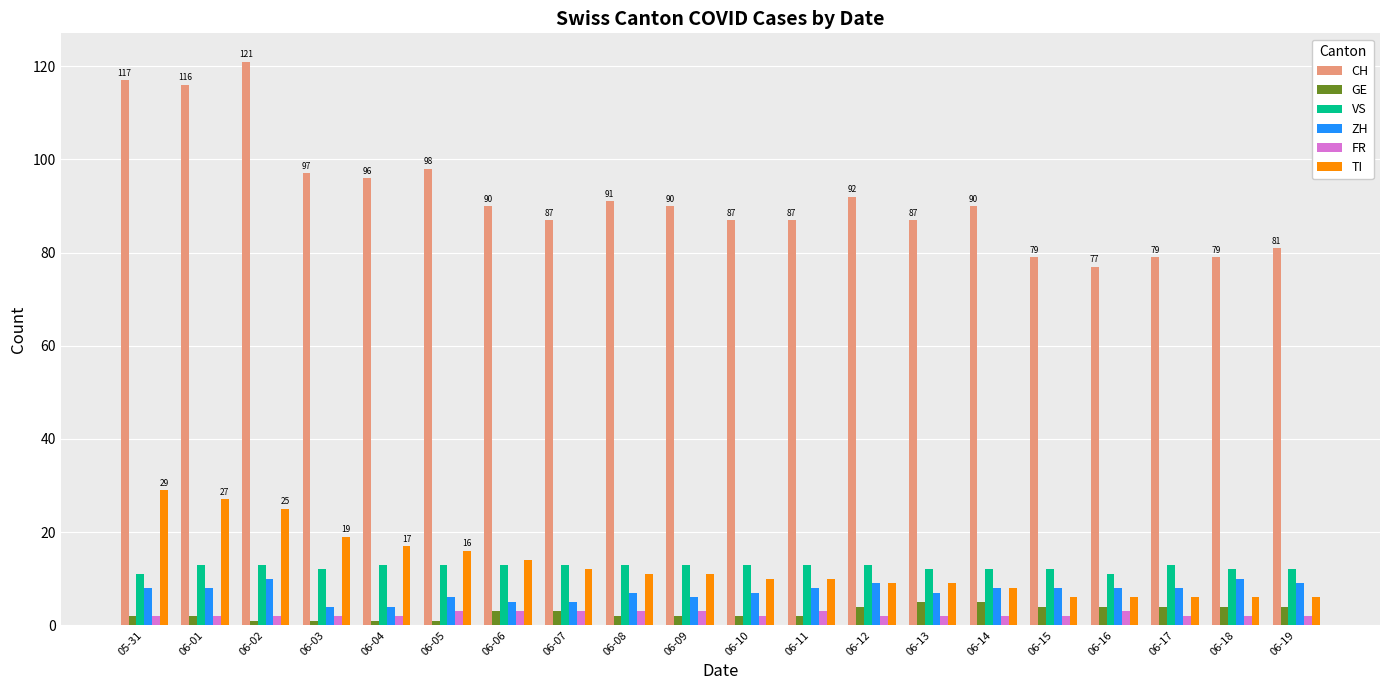

Is the value of ZH at 06-19 greater than the value of GE at 06-13?

Yes